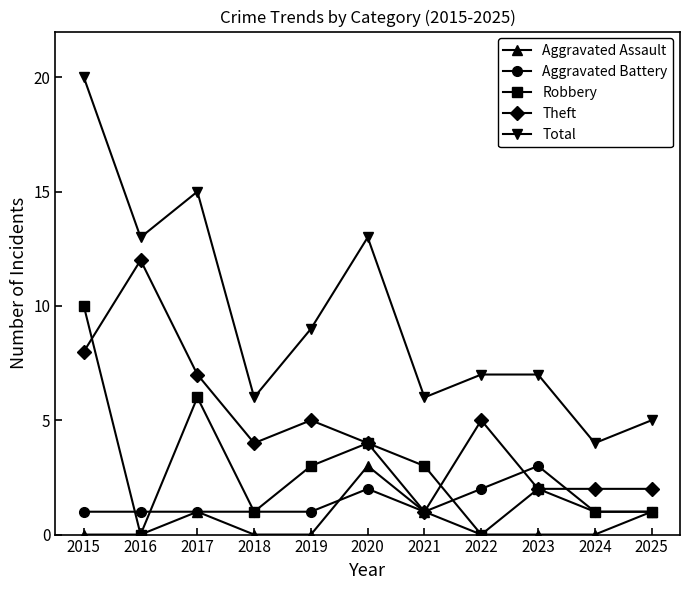

True or false: Theft has more than 1 interior local peaks.

True